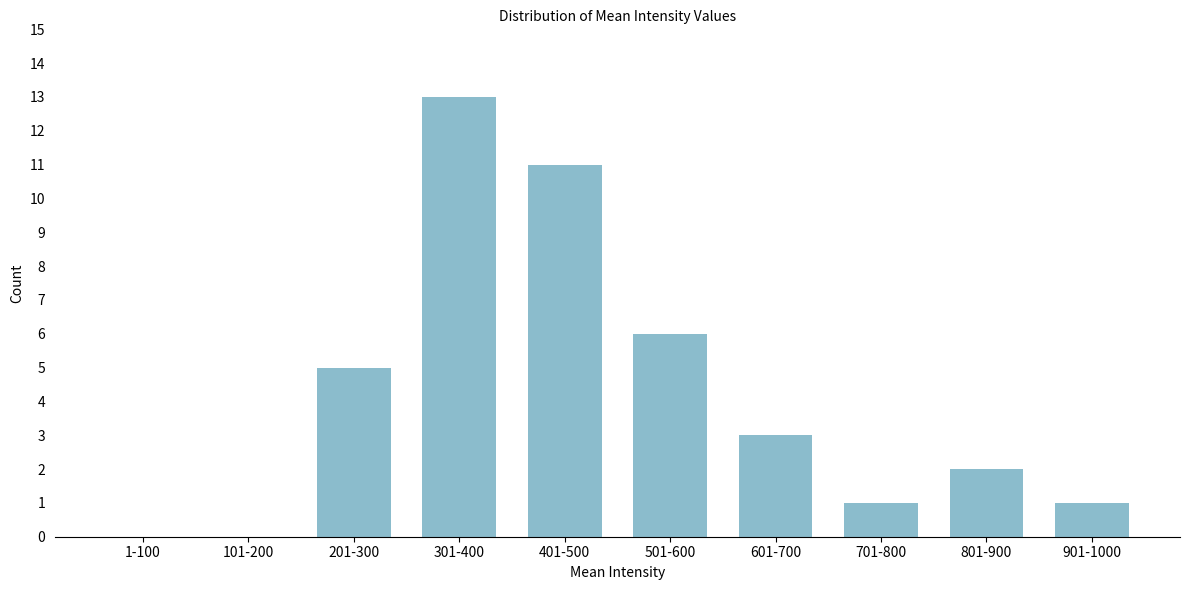

Reading left to right, extract all data points from this chart.

1-100=0	101-200=0	201-300=5	301-400=13	401-500=11	501-600=6	601-700=3	701-800=1	801-900=2	901-1000=1